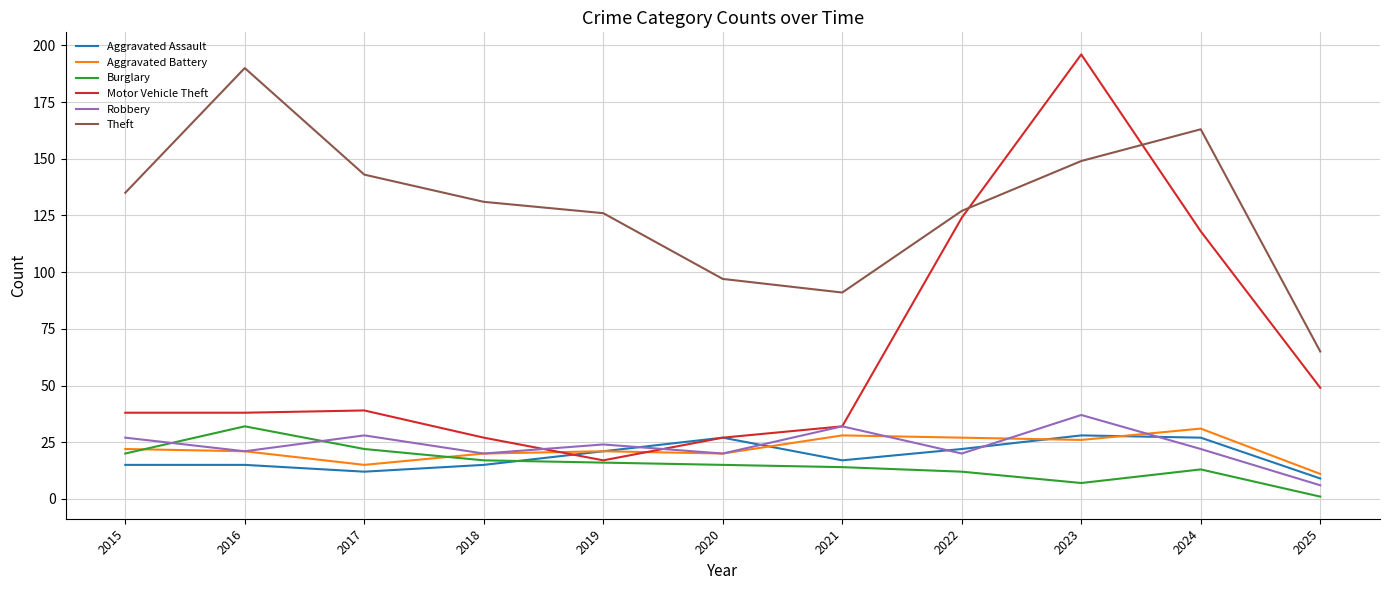

What are all the series names shown in the legend?

Aggravated Assault, Aggravated Battery, Burglary, Motor Vehicle Theft, Robbery, Theft